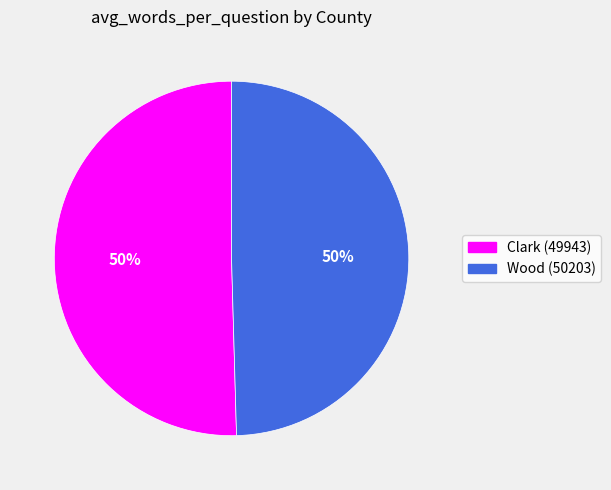

What percentage is the Clark (49943) slice, to the nearest percent?

50%